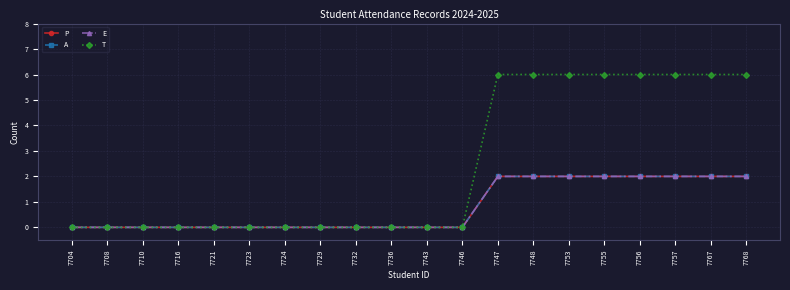

How many A values are between 0 and 2?

20